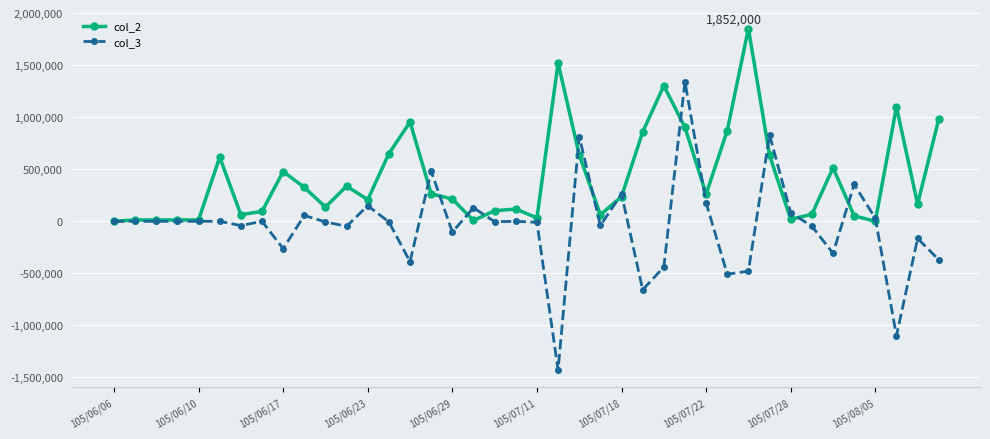

What is the maximum value shown in the chart?

1852000